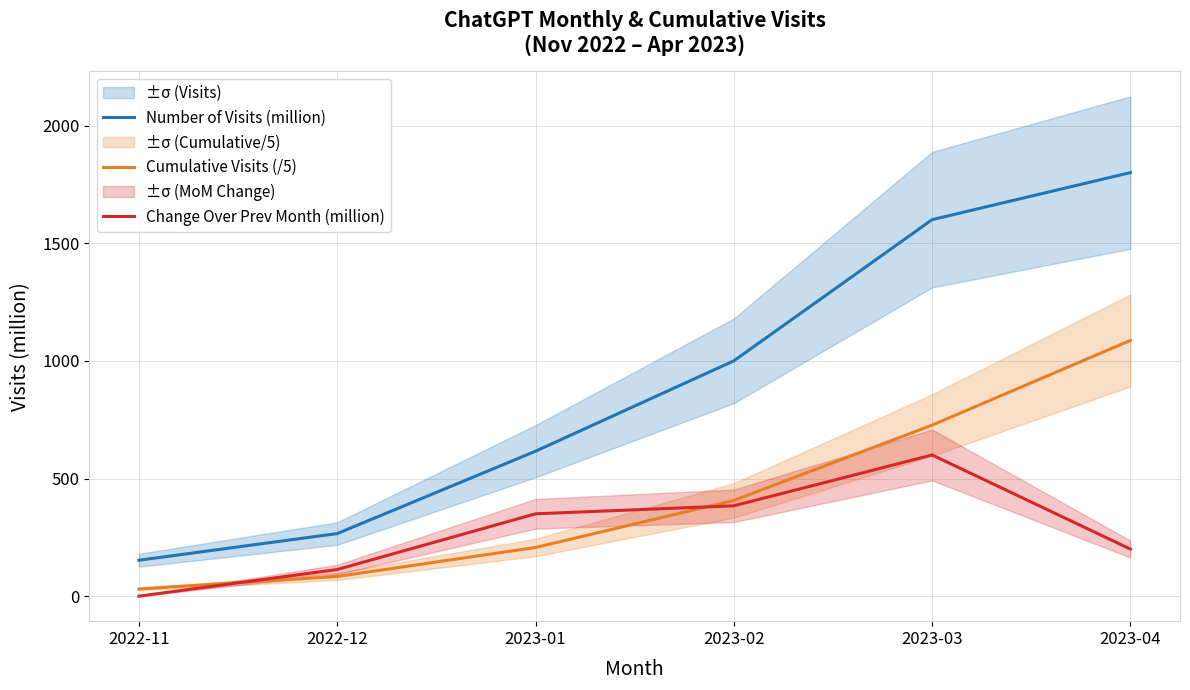

What is the spread (max minus min) of values at 2023-04?

1600.0